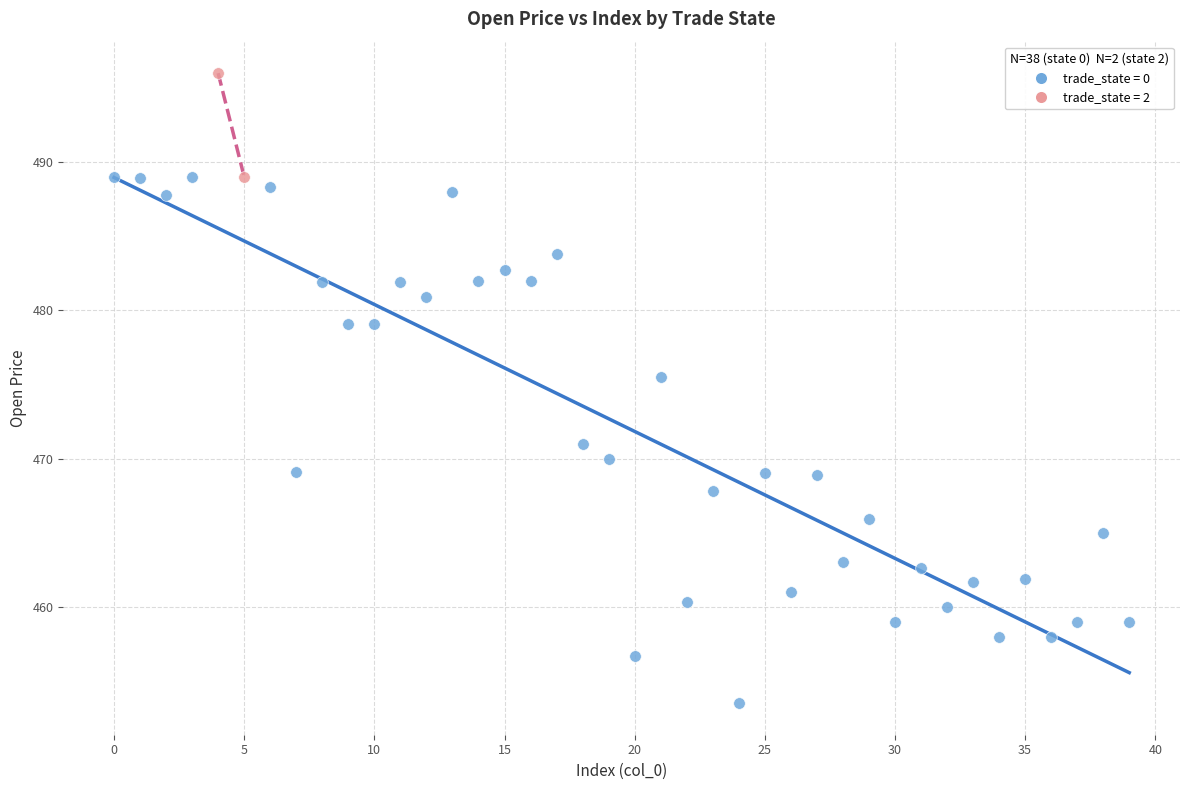

What are all the series names shown in the legend?

trade_state = 0, trade_state = 2